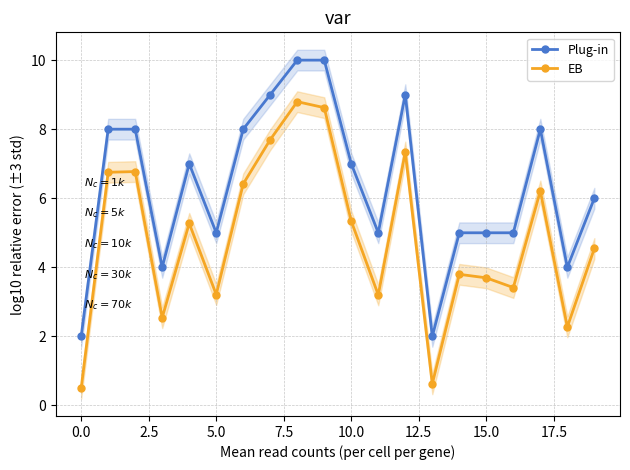

True or false: EB has more than 1 interior local peaks.

True